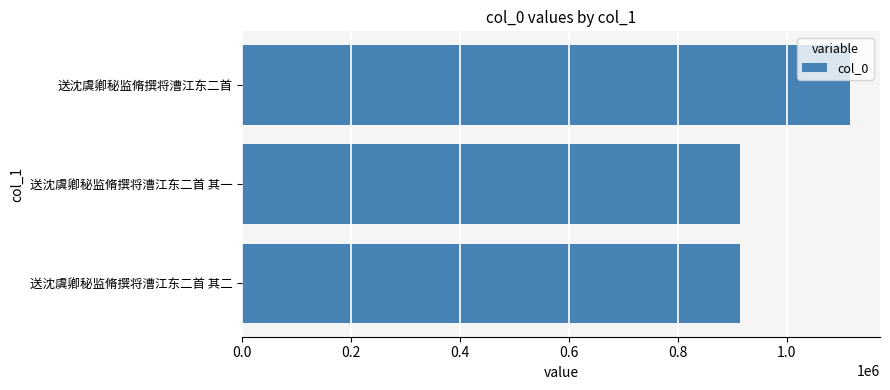

What is the maximum value shown in the chart?

1115229